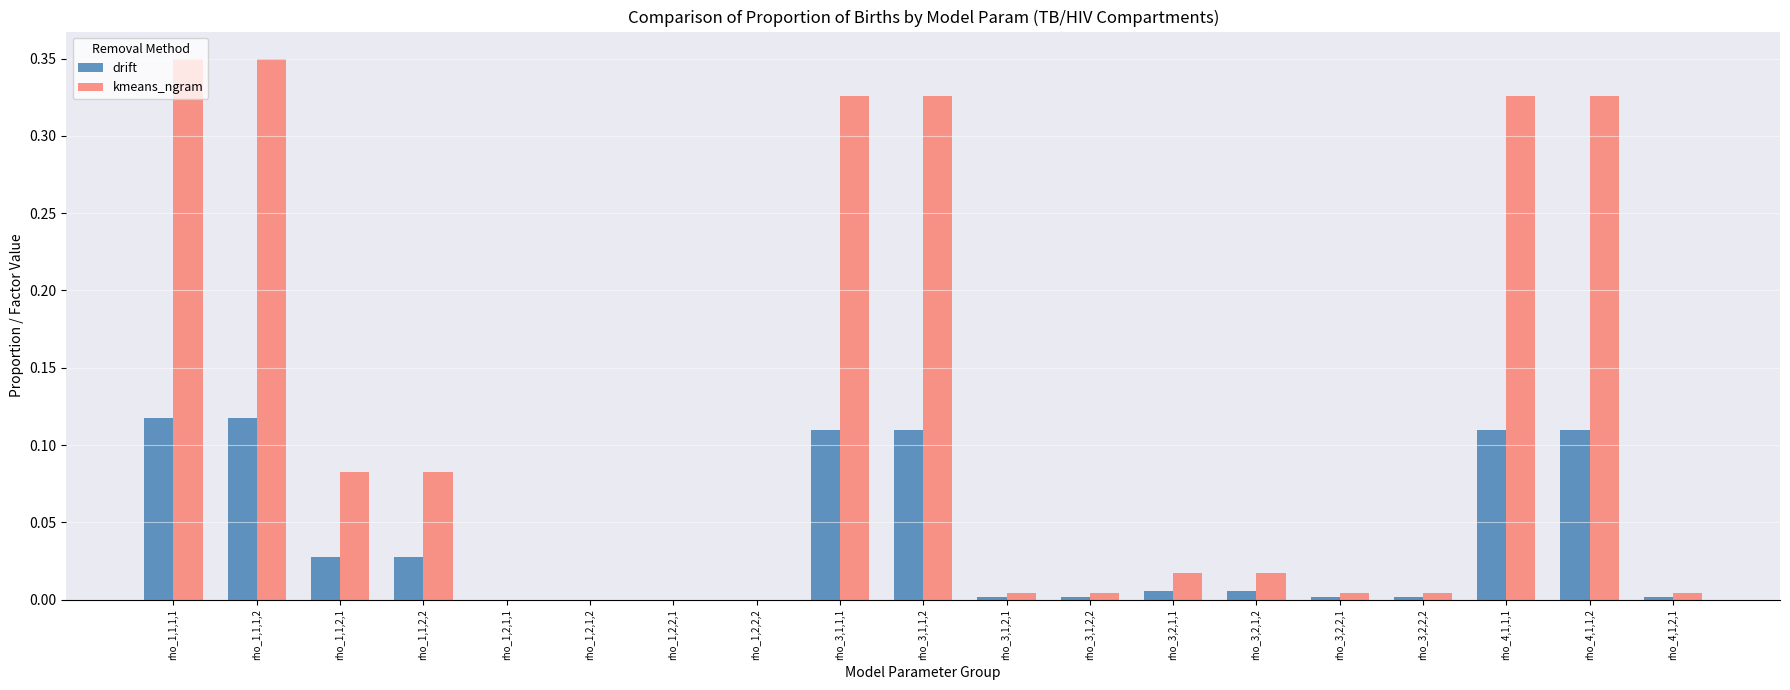

True or false: drift has a value of 0.0 at rho_1,2,1,1.

True